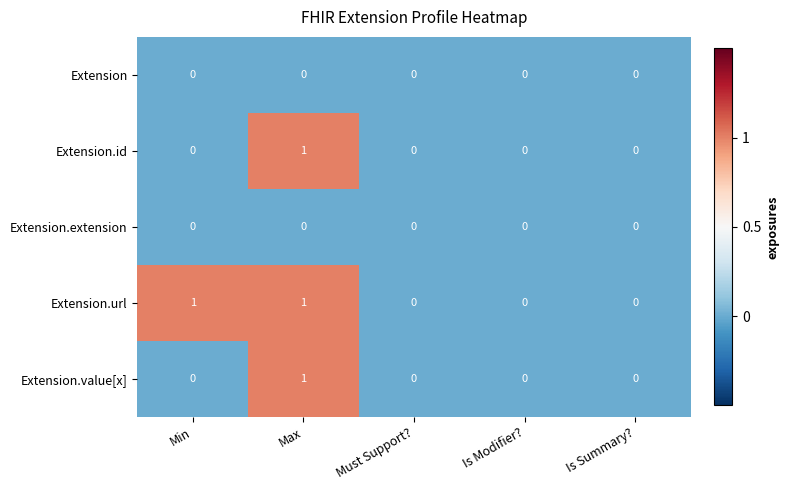

Which series has the largest total across all categories?

Extension.url